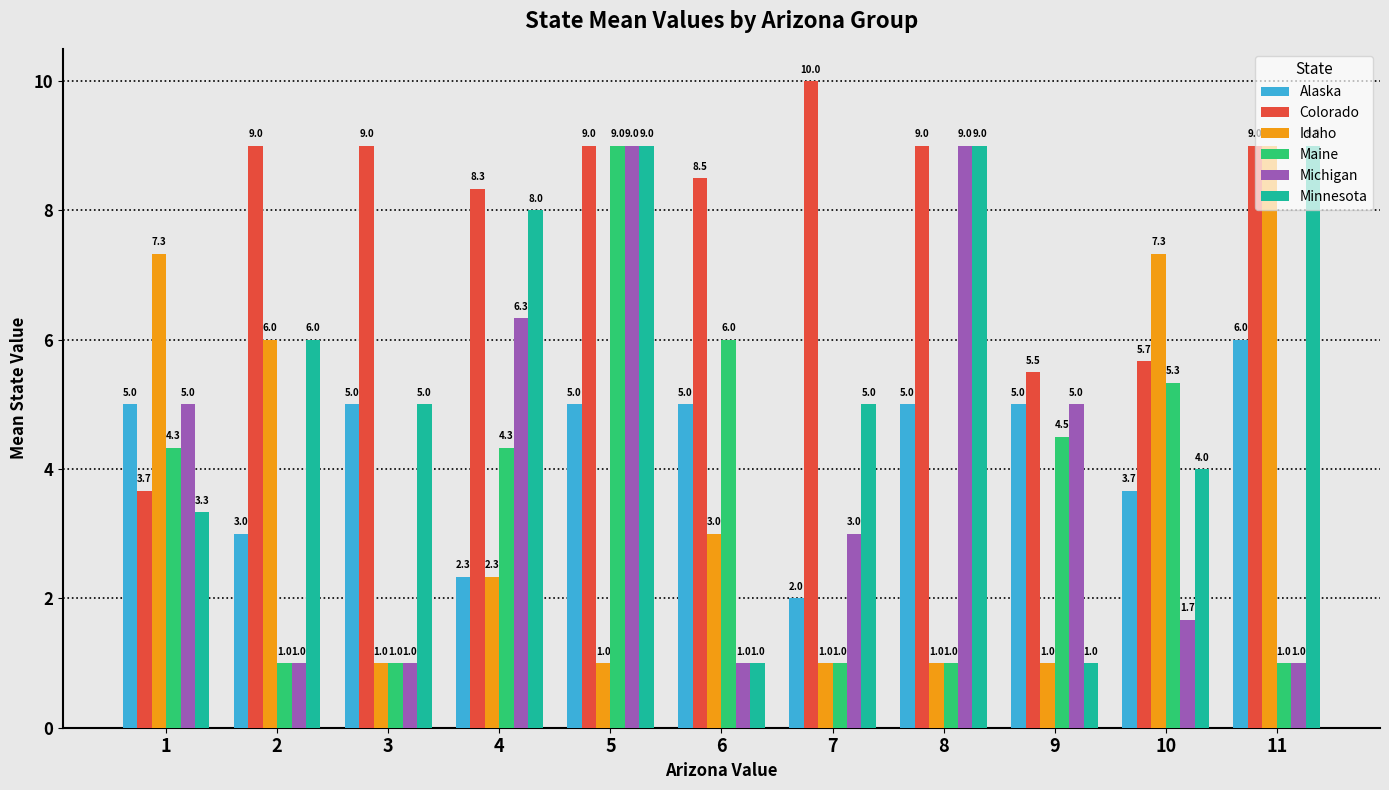

How many values in the Alaska series are below 5?

4